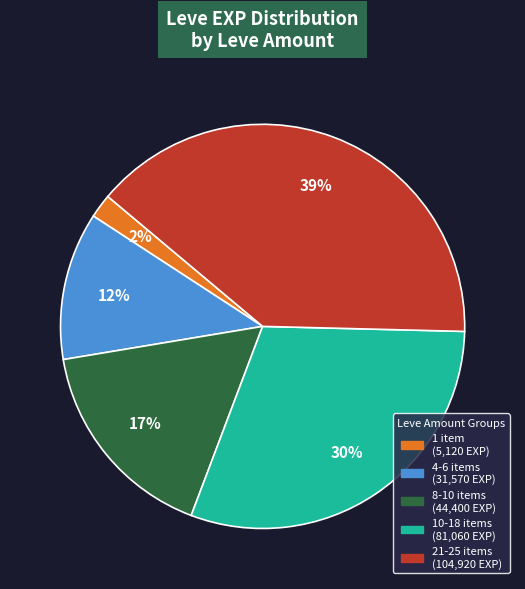

To the nearest percent, what is the average slice percentage?

20%